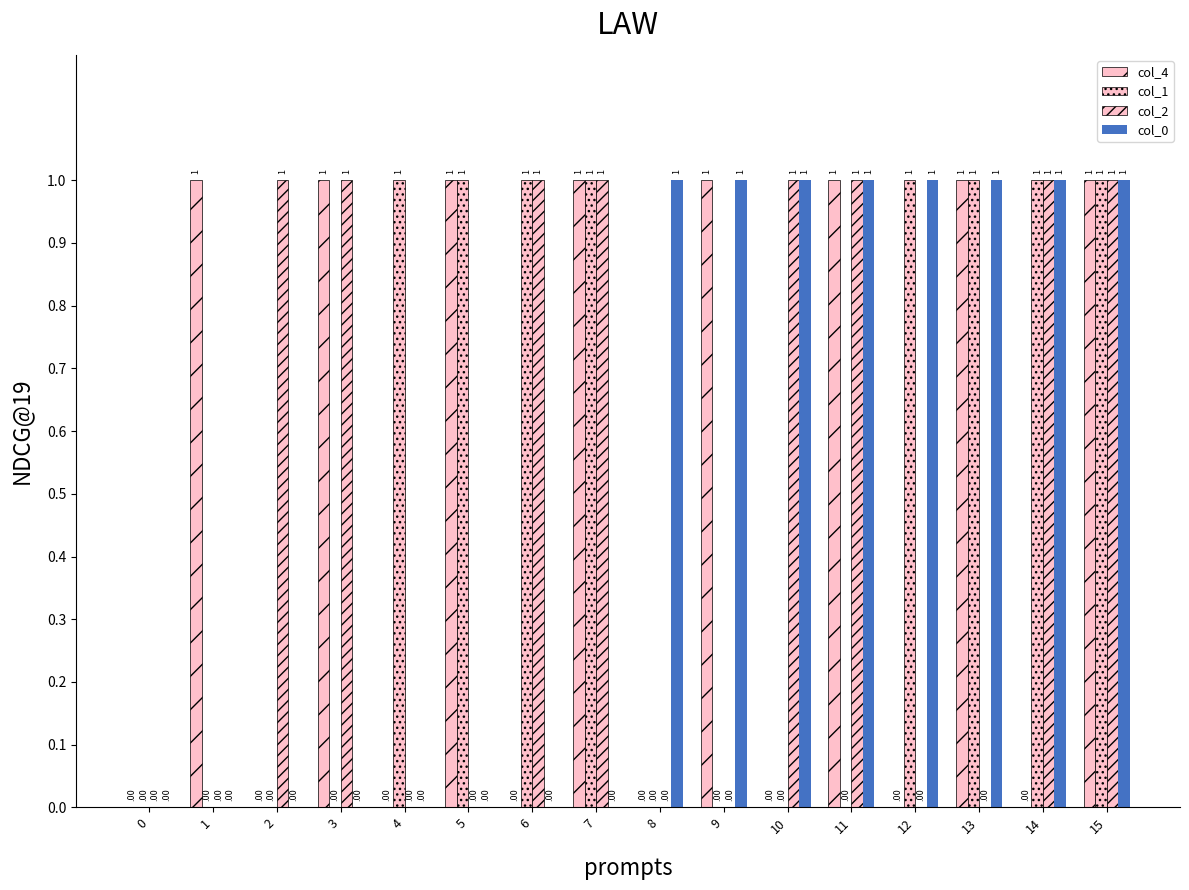

How many values in col_4 are above zero?

8